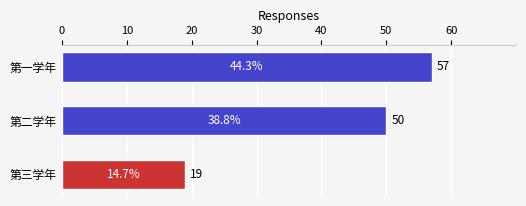

Reading bottom to top, list all the values displayed in this chart.

第三学年=19	第二学年=50	第一学年=57